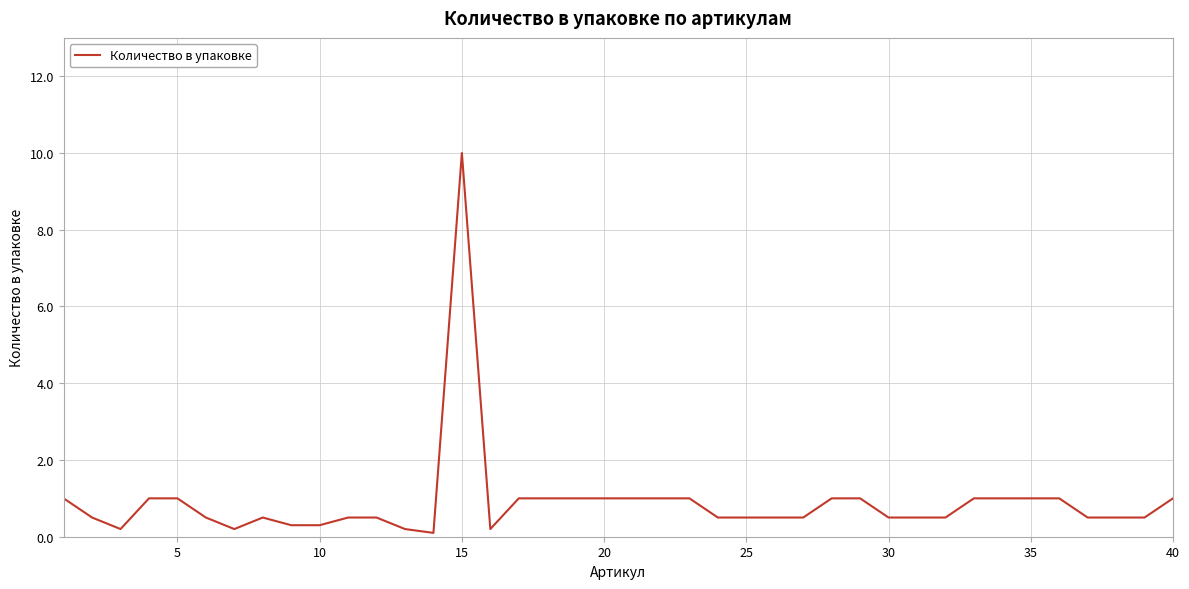

What is the greatest value displayed?

10.0